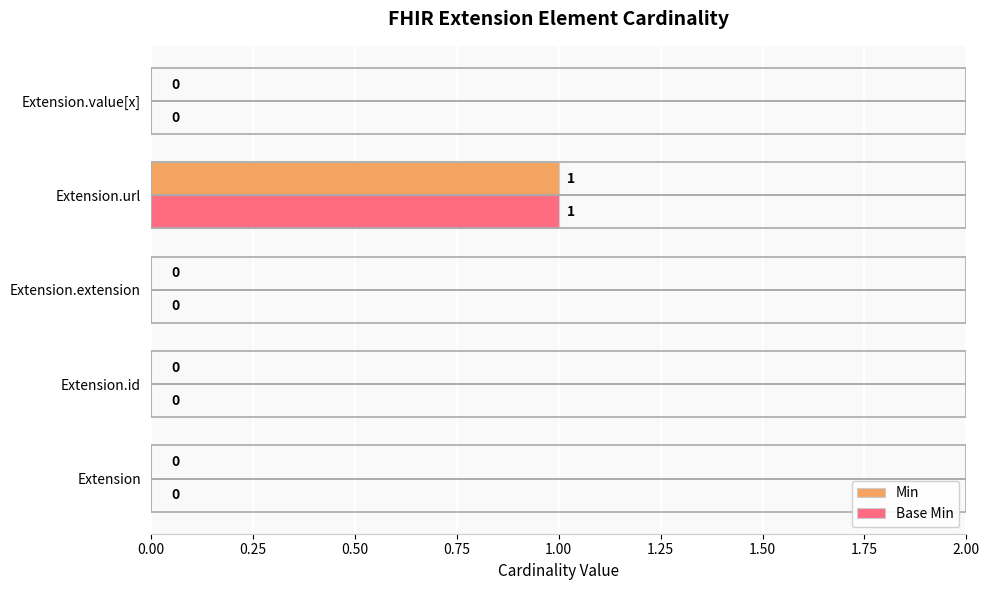

At which label does Base Min reach its peak?

Extension.url